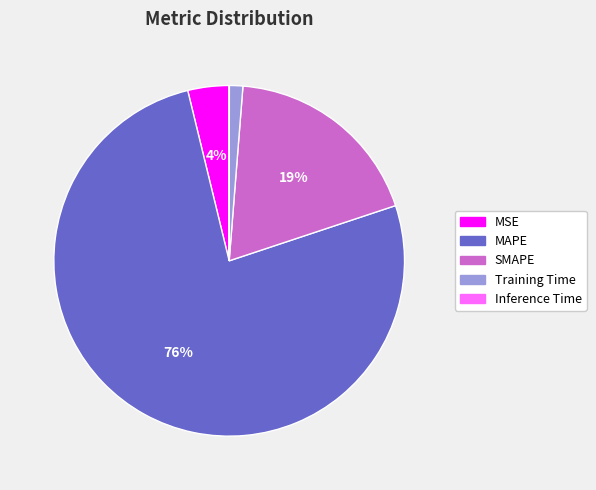

Does any single category account for the majority?

Yes